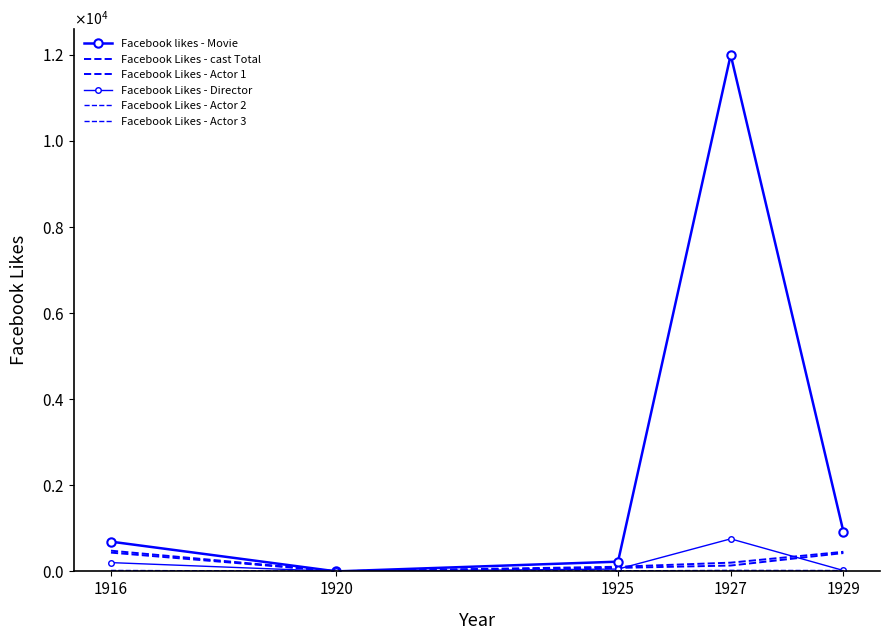

The value of Facebook Likes - Actor 3 at 1927 is 10. True or false?

False